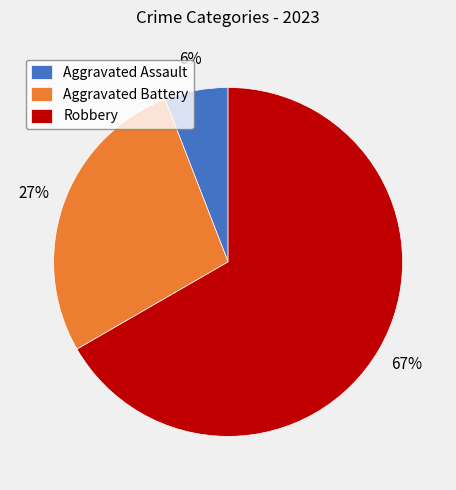

Which category has the biggest portion of the pie?

Robbery